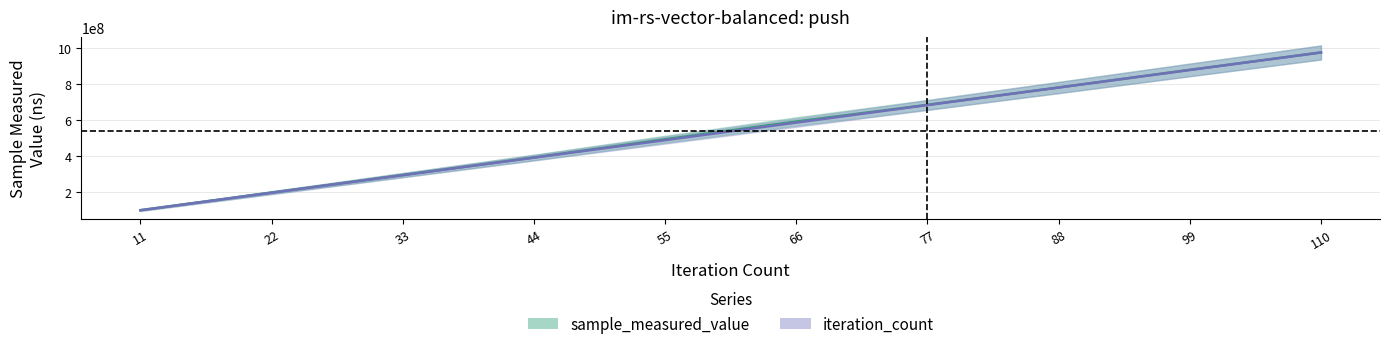

At which category does the chart reach its peak across all series?

110